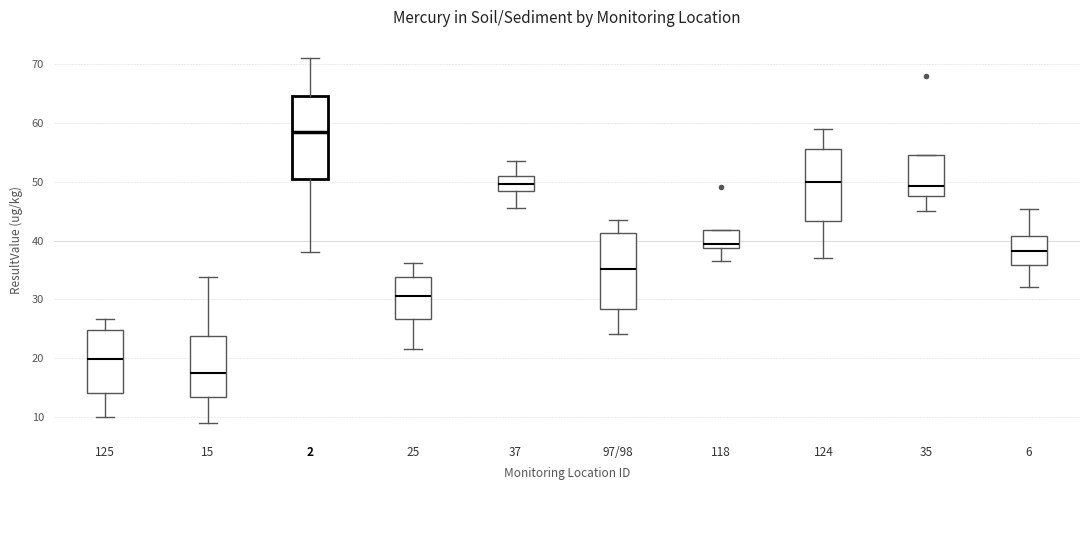

Which box has the highest median line?

2